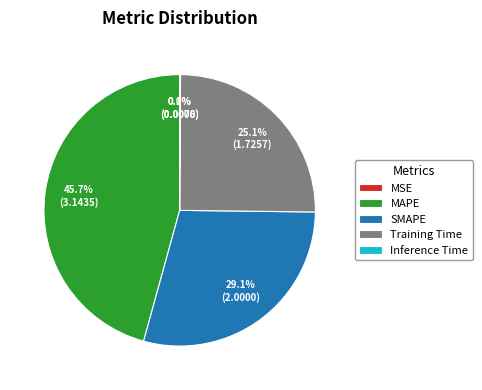

Which slice is the largest?

MAPE